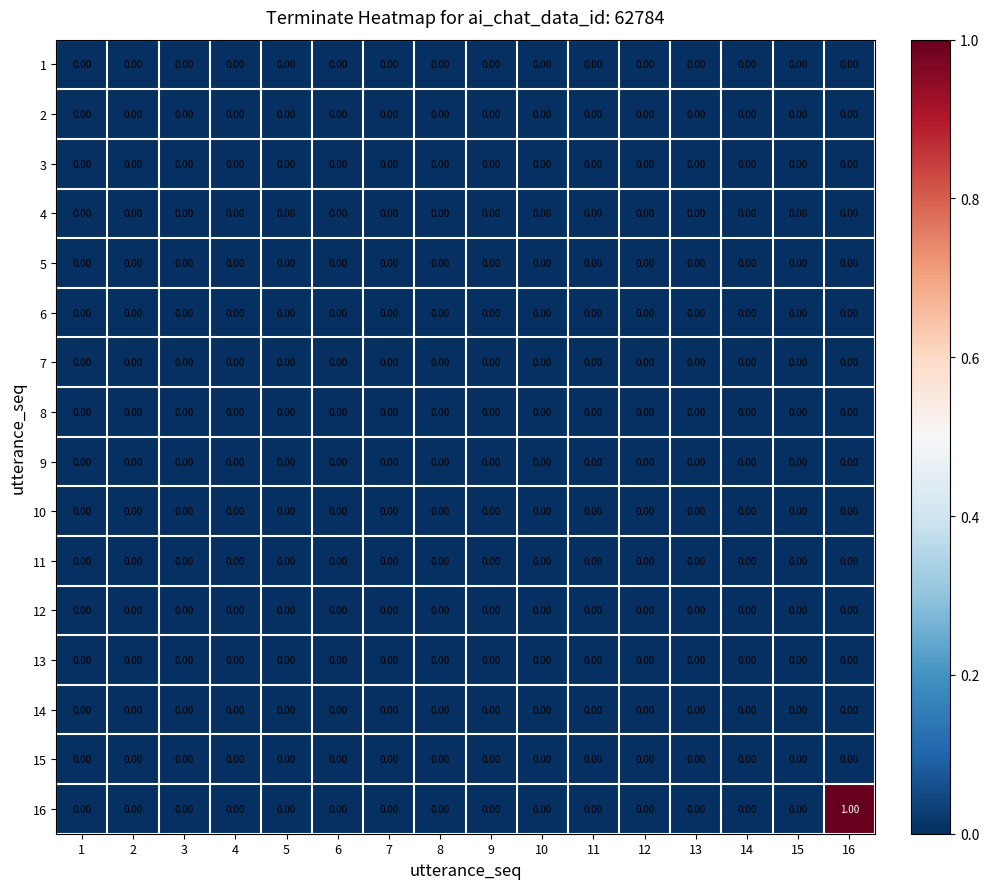

Between 7 and 16, which series saw the biggest shift?

16